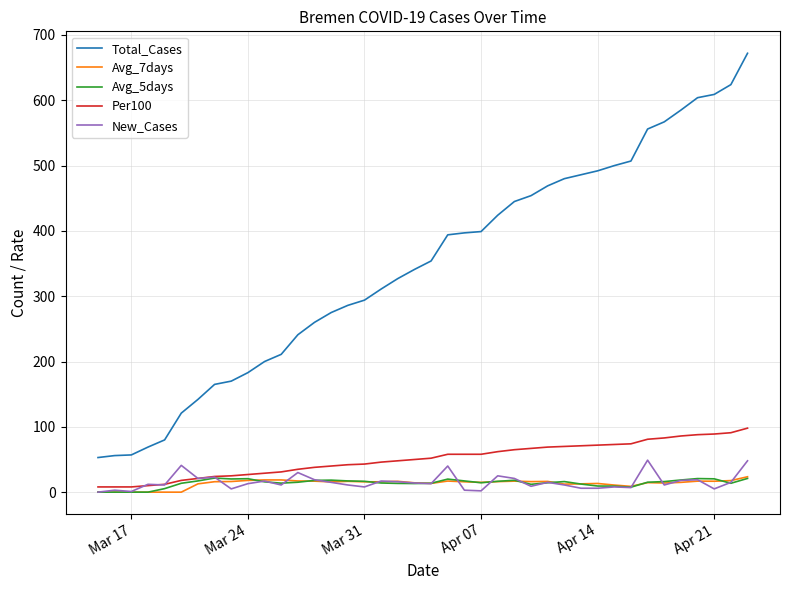

True or false: Total_Cases and Avg_7days cross at least once.

False